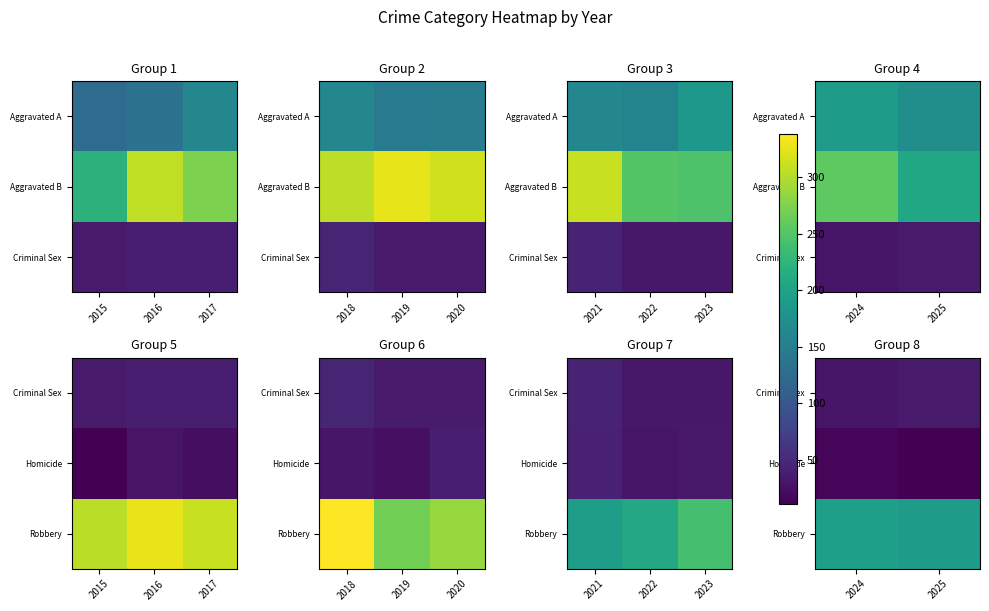

What is the difference between the highest and lowest values at 2024?

180